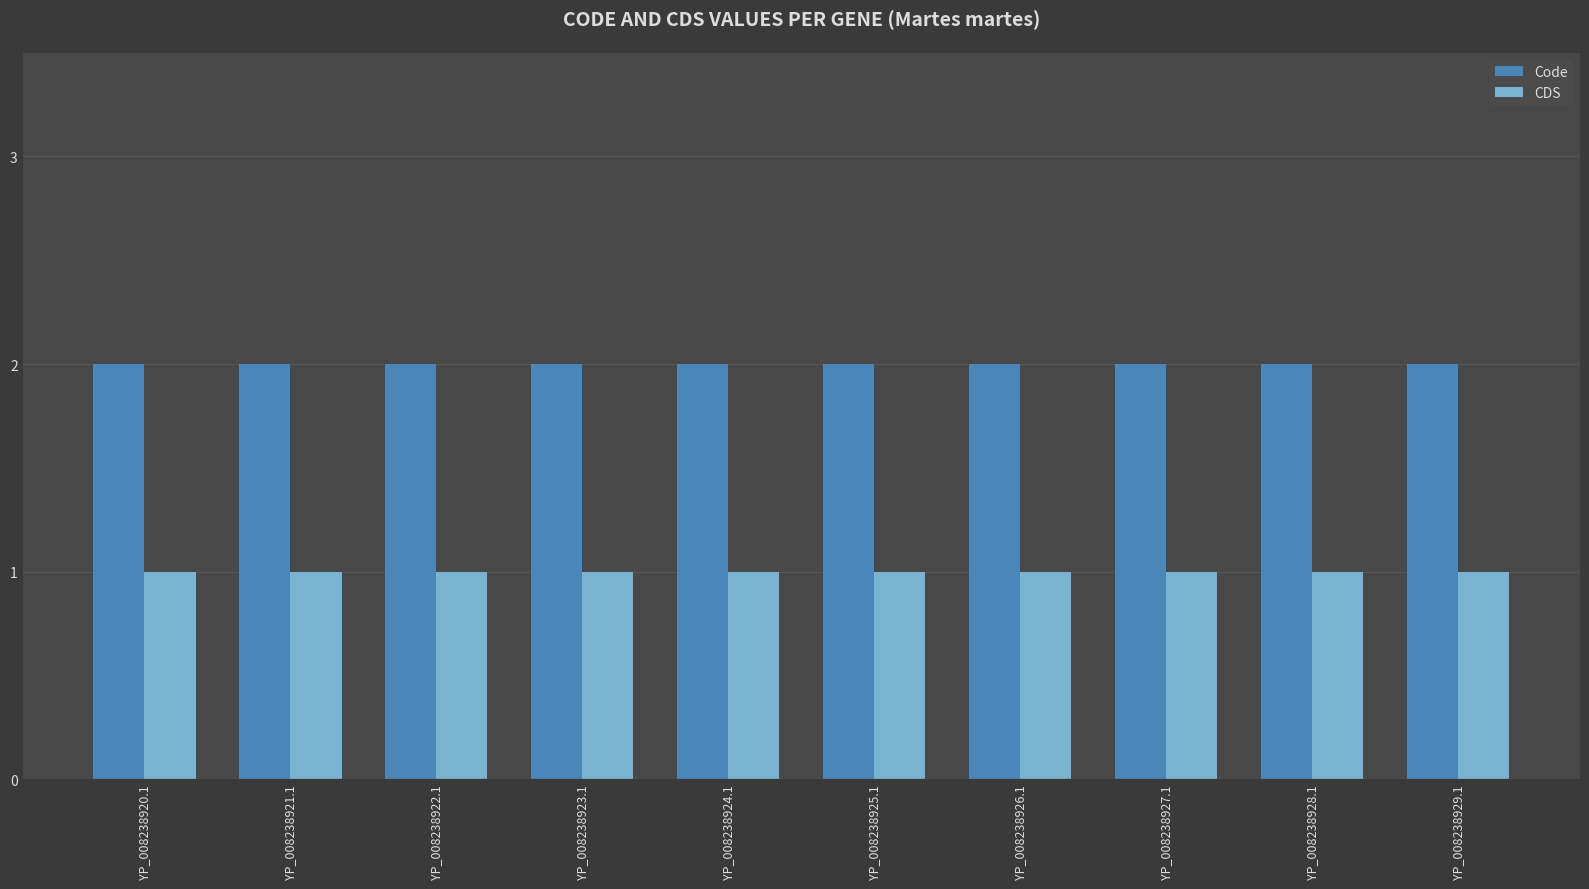

Reading left to right, extract all data points from this chart.

Code: 2	2	2	2	2	2	2	2	2	2
CDS: 1	1	1	1	1	1	1	1	1	1